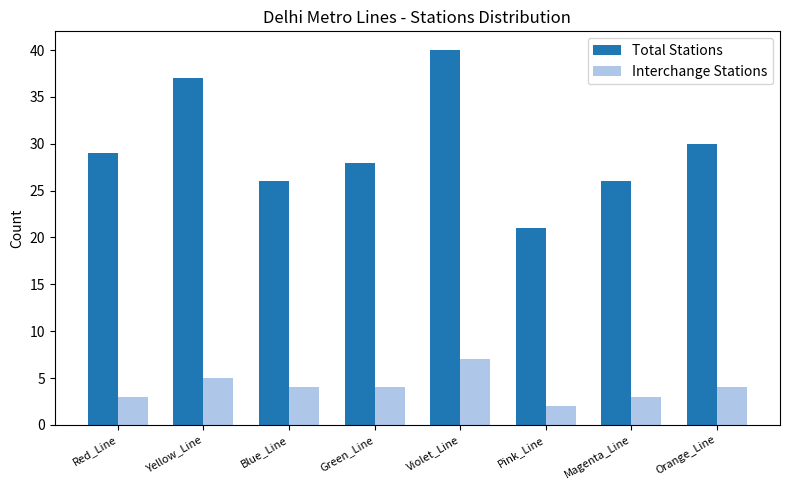

Is the value of Interchange Stations at Green_Line greater than the value of Total Stations at Orange_Line?

No